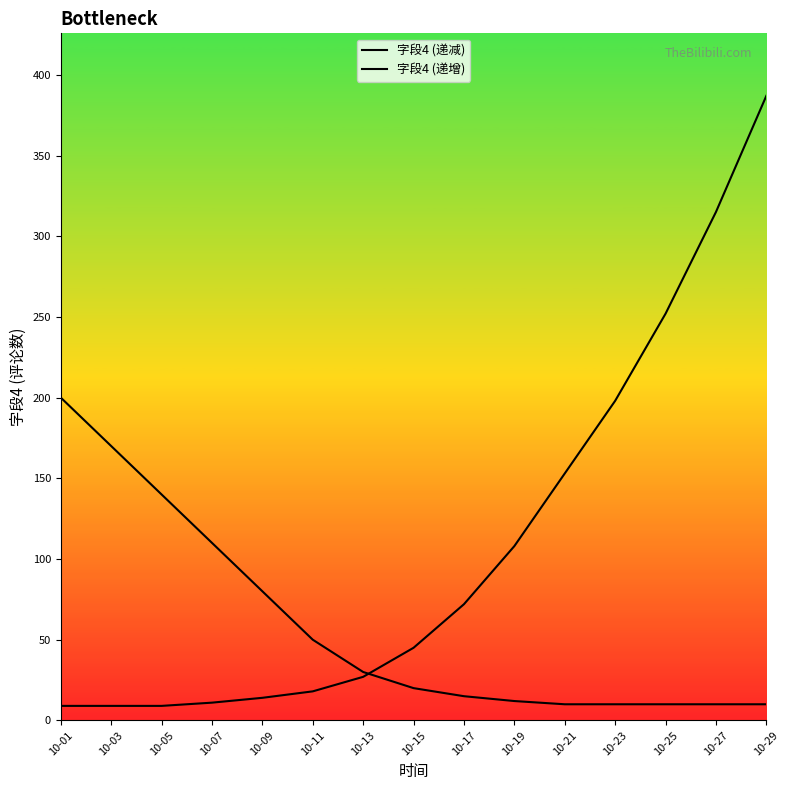

What is the greatest value displayed?

387